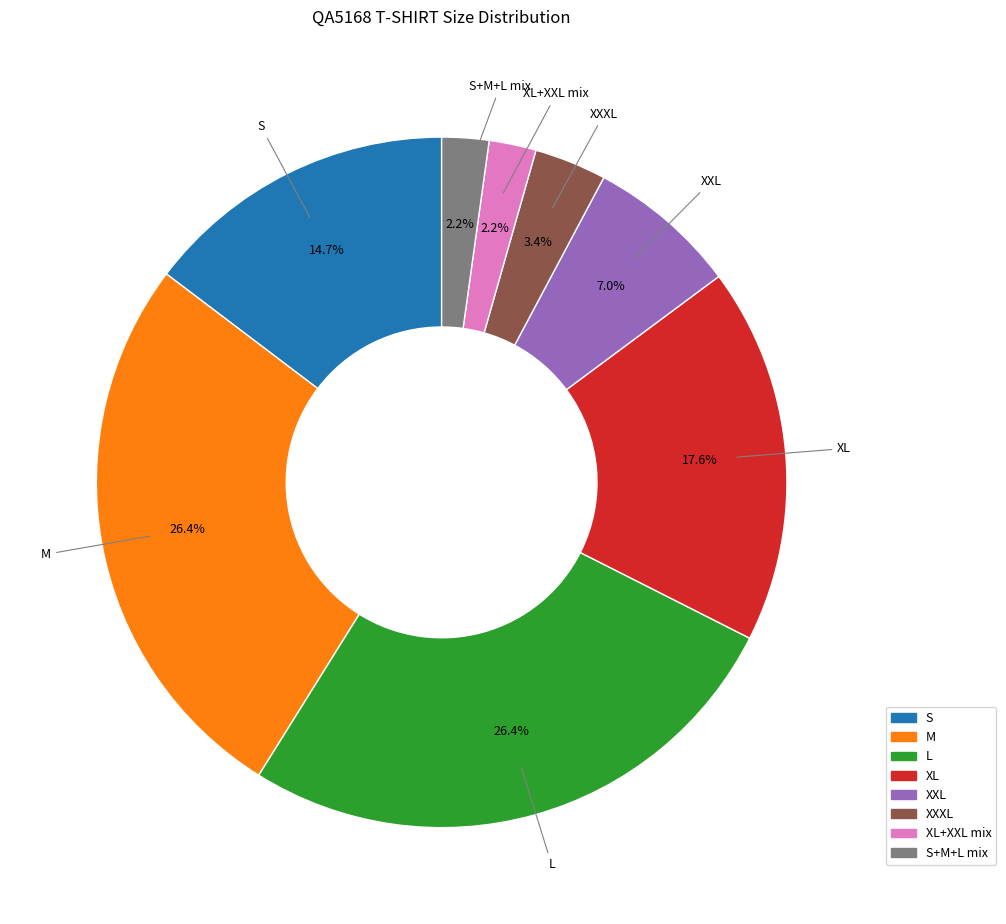

To the nearest percent, what portion does M represent?

26%